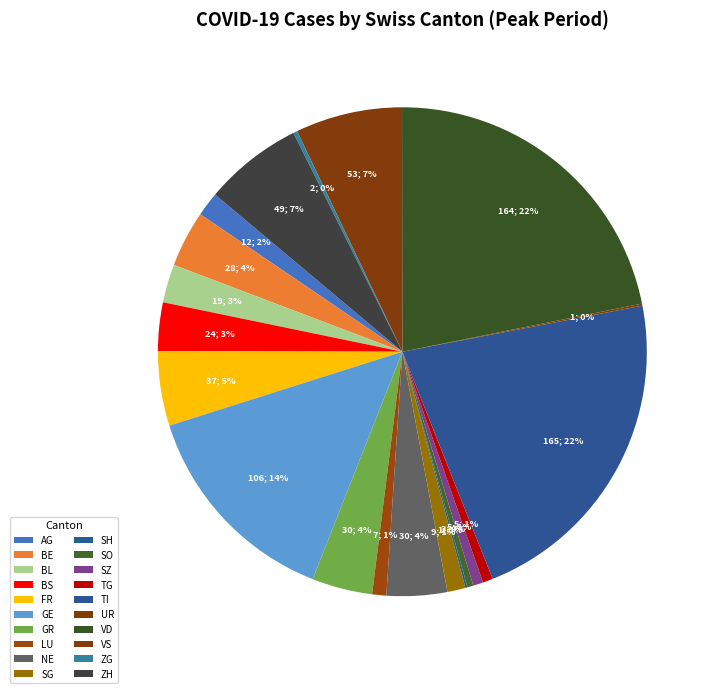

To the nearest percent, what portion does NE represent?

4%